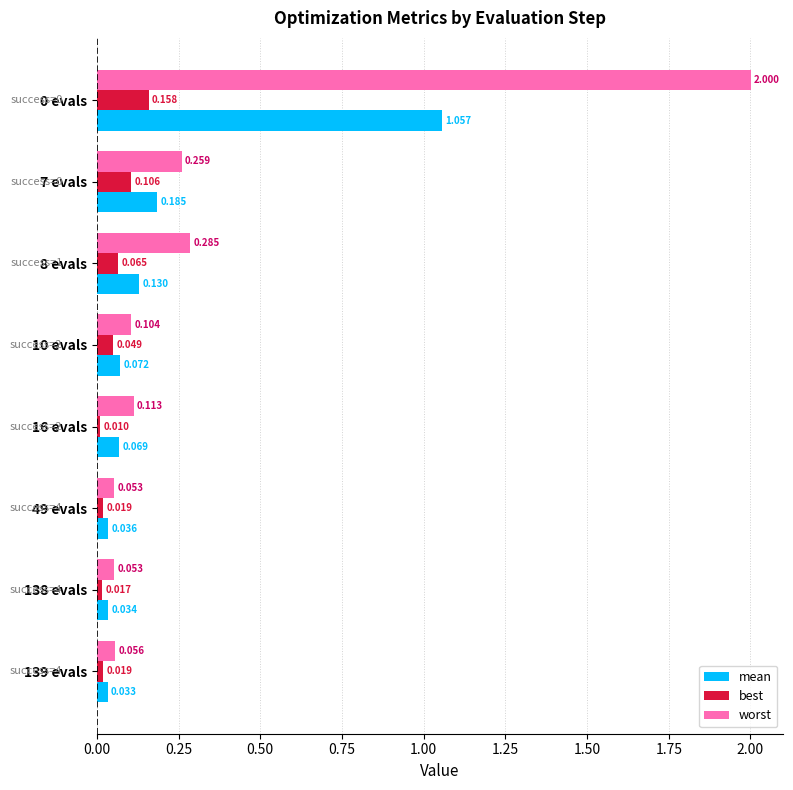

Which series has the largest total across all categories?

worst